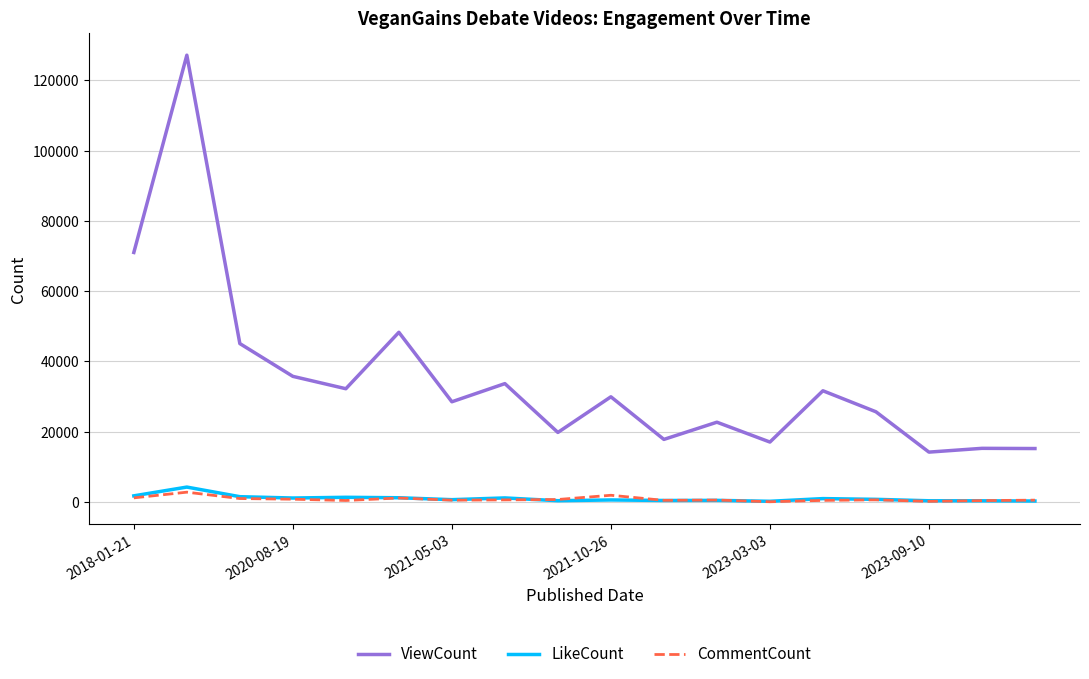

Does the chart display data point markers on the line(s)?

No